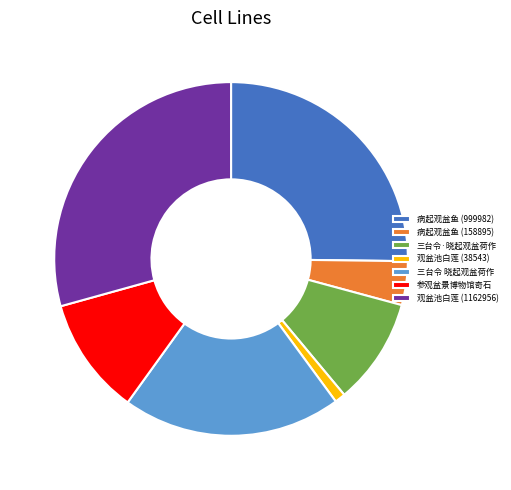

Does 病起观盆鱼 (158895) account for over 50% of the chart?

No